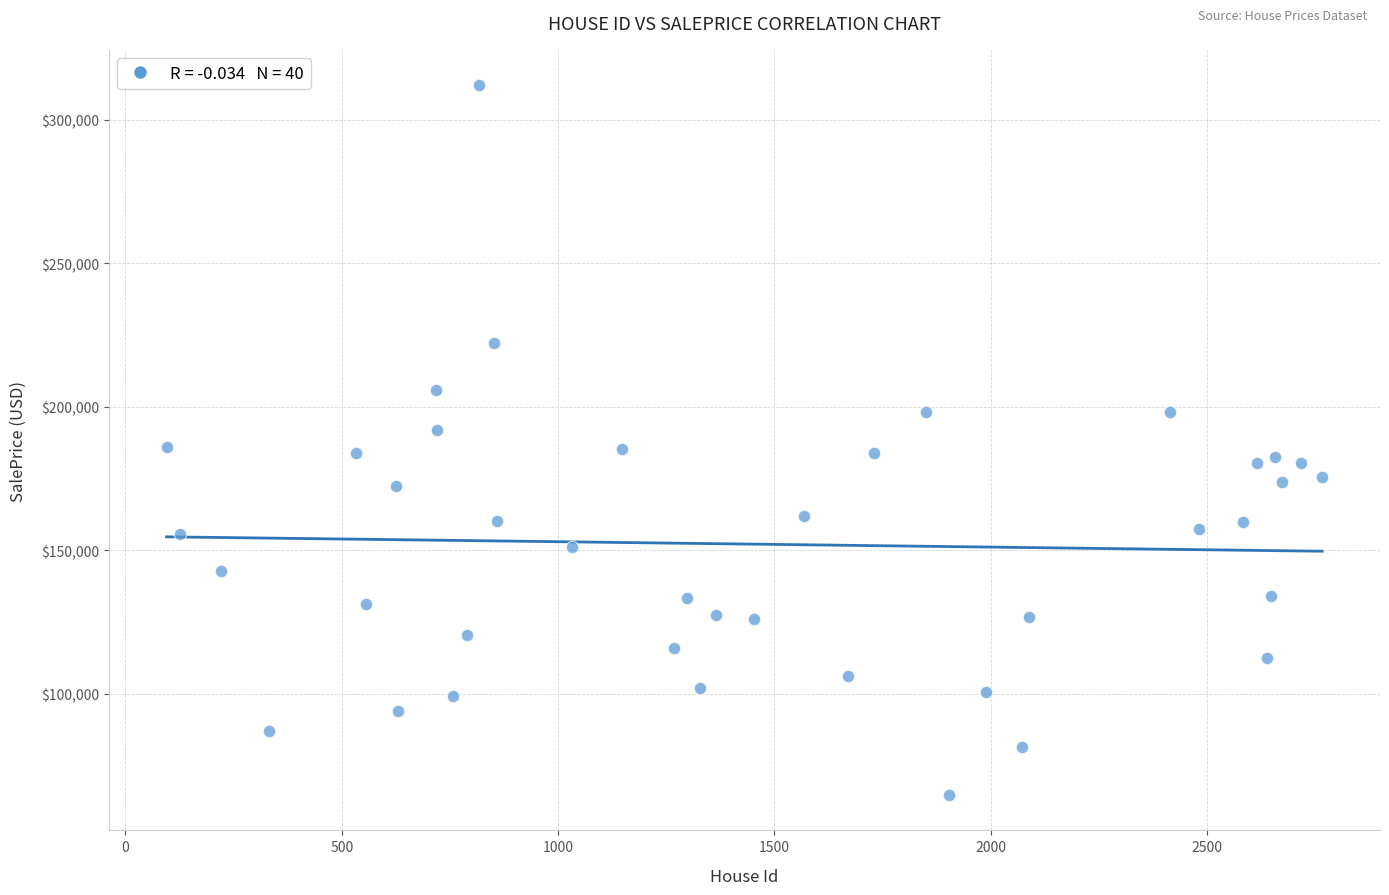

What is the range of X values (max minus min)?

2671.0